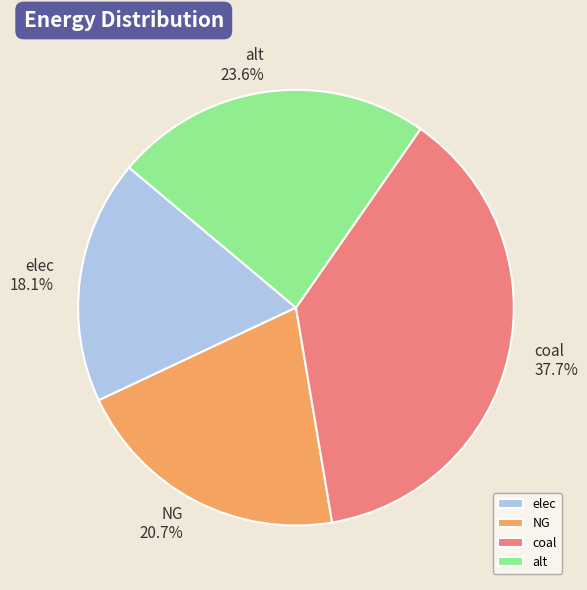

Is there any slice that represents more than half of the pie?

No